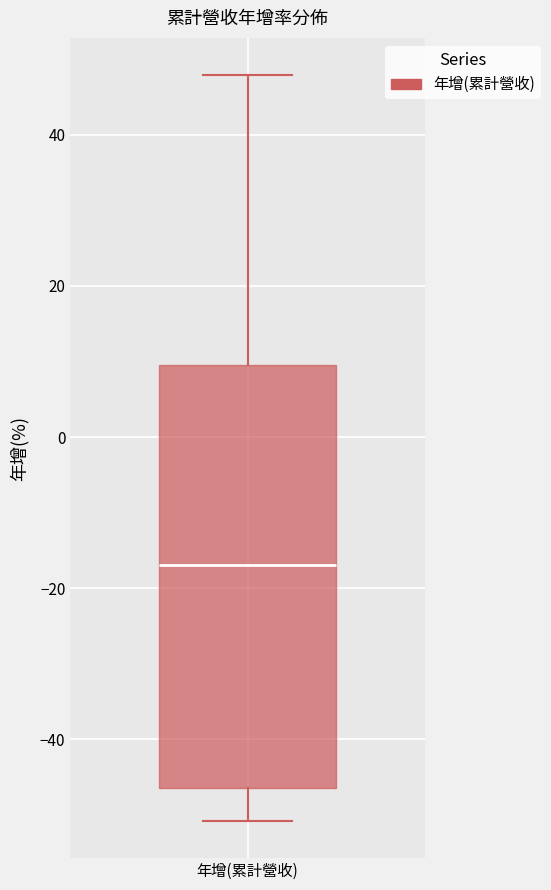

Transcribe this box plot: give where the median line is, the range the box spans, and where the two whiskers end, as read against the y-axis. The values are not printed on the chart, so give them approximately, as read against the axis.

median -16, box -46 to 10, whiskers -50 to 48